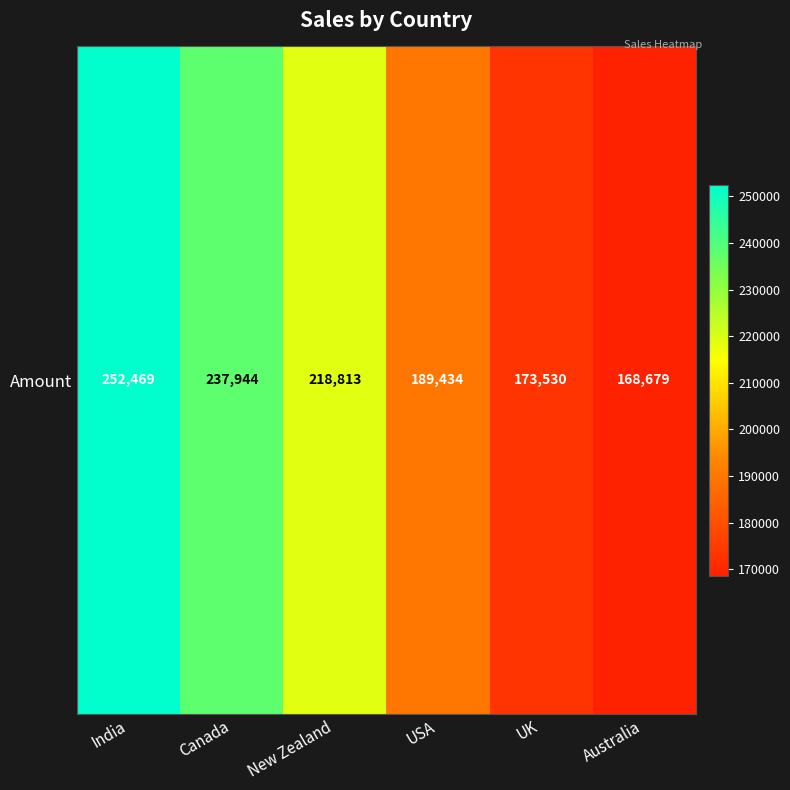

Which label corresponds to the smallest value in the chart?

Australia